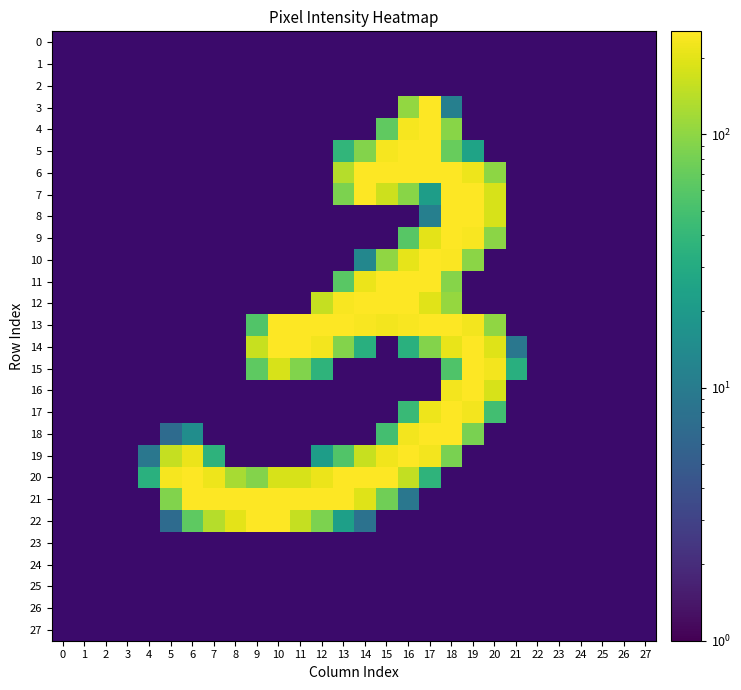

Reading left to right, extract all data points from this chart.

0: 0=0	1=0	2=0	3=0	4=0	5=0	6=0	7=0	8=0	9=0	10=0	11=0	12=0	13=0	14=0	15=0	16=0	17=0	18=0	19=0	20=0	21=0	22=0	23=0	24=0	25=0	26=0	27=0
1: 0=0	1=0	2=0	3=0	4=0	5=0	6=0	7=0	8=0	9=0	10=0	11=0	12=0	13=0	14=0	15=0	16=0	17=0	18=0	19=0	20=0	21=0	22=0	23=0	24=0	25=0	26=0	27=0
2: 0=0	1=0	2=0	3=0	4=0	5=0	6=0	7=0	8=0	9=0	10=0	11=0	12=0	13=0	14=0	15=0	16=0	17=0	18=0	19=0	20=0	21=0	22=0	23=0	24=0	25=0	26=0	27=0
3: 0=0	1=0	2=0	3=0	4=0	5=0	6=0	7=0	8=0	9=0	10=0	11=0	12=0	13=0	14=0	15=0	16=104	17=253	18=11	19=0	20=0	21=0	22=0	23=0	24=0	25=0	26=0	27=0
4: 0=0	1=0	2=0	3=0	4=0	5=0	6=0	7=0	8=0	9=0	10=0	11=0	12=0	13=0	14=0	15=66	16=236	17=252	18=95	19=0	20=0	21=0	22=0	23=0	24=0	25=0	26=0	27=0
5: 0=0	1=0	2=0	3=0	4=0	5=0	6=0	7=0	8=0	9=0	10=0	11=0	12=0	13=38	14=91	15=234	16=252	17=252	18=70	19=25	20=0	21=0	22=0	23=0	24=0	25=0	26=0	27=0
6: 0=0	1=0	2=0	3=0	4=0	5=0	6=0	7=0	8=0	9=0	10=0	11=0	12=0	13=138	14=252	15=252	16=252	17=252	18=253	19=223	20=99	21=0	22=0	23=0	24=0	25=0	26=0	27=0
7: 0=0	1=0	2=0	3=0	4=0	5=0	6=0	7=0	8=0	9=0	10=0	11=0	12=0	13=86	14=252	15=168	16=96	17=22	18=253	19=252	20=183	21=0	22=0	23=0	24=0	25=0	26=0	27=0
8: 0=0	1=0	2=0	3=0	4=0	5=0	6=0	7=0	8=0	9=0	10=0	11=0	12=0	13=0	14=0	15=0	16=0	17=11	18=255	19=253	20=184	21=0	22=0	23=0	24=0	25=0	26=0	27=0
9: 0=0	1=0	2=0	3=0	4=0	5=0	6=0	7=0	8=0	9=0	10=0	11=0	12=0	13=0	14=0	15=0	16=60	17=203	18=253	19=244	20=98	21=0	22=0	23=0	24=0	25=0	26=0	27=0
10: 0=0	1=0	2=0	3=0	4=0	5=0	6=0	7=0	8=0	9=0	10=0	11=0	12=0	13=0	14=13	15=101	16=209	17=252	18=247	19=98	20=0	21=0	22=0	23=0	24=0	25=0	26=0	27=0
11: 0=0	1=0	2=0	3=0	4=0	5=0	6=0	7=0	8=0	9=0	10=0	11=0	12=0	13=62	14=215	15=252	16=252	17=252	18=94	19=0	20=0	21=0	22=0	23=0	24=0	25=0	26=0	27=0
12: 0=0	1=0	2=0	3=0	4=0	5=0	6=0	7=0	8=0	9=0	10=0	11=0	12=158	13=243	14=252	15=252	16=252	17=200	18=106	19=0	20=0	21=0	22=0	23=0	24=0	25=0	26=0	27=0
13: 0=0	1=0	2=0	3=0	4=0	5=0	6=0	7=0	8=0	9=57	10=253	11=253	12=253	13=255	14=239	15=230	16=239	17=253	18=255	19=232	20=101	21=0	22=0	23=0	24=0	25=0	26=0	27=0
14: 0=0	1=0	2=0	3=0	4=0	5=0	6=0	7=0	8=0	9=161	10=252	11=252	12=231	13=92	14=33	15=0	16=34	17=92	18=211	19=252	20=196	21=9	22=0	23=0	24=0	25=0	26=0	27=0
15: 0=0	1=0	2=0	3=0	4=0	5=0	6=0	7=0	8=0	9=65	10=183	11=89	12=37	13=0	14=0	15=0	16=0	17=0	18=55	19=252	20=233	21=33	22=0	23=0	24=0	25=0	26=0	27=0
16: 0=0	1=0	2=0	3=0	4=0	5=0	6=0	7=0	8=0	9=0	10=0	11=0	12=0	13=0	14=0	15=0	16=0	17=0	18=233	19=252	20=183	21=0	22=0	23=0	24=0	25=0	26=0	27=0
17: 0=0	1=0	2=0	3=0	4=0	5=0	6=0	7=0	8=0	9=0	10=0	11=0	12=0	13=0	14=0	15=0	16=43	17=220	18=253	19=231	20=48	21=0	22=0	23=0	24=0	25=0	26=0	27=0
18: 0=0	1=0	2=0	3=0	4=0	5=7	6=15	7=0	8=0	9=0	10=0	11=0	12=0	13=0	14=0	15=49	16=233	17=253	18=252	19=84	20=0	21=0	22=0	23=0	24=0	25=0	26=0	27=0
19: 0=0	1=0	2=0	3=0	4=9	5=155	6=219	7=36	8=0	9=0	10=0	11=0	12=22	13=57	14=161	15=228	16=252	17=231	18=84	19=0	20=0	21=0	22=0	23=0	24=0	25=0	26=0	27=0
20: 0=0	1=0	2=0	3=0	4=34	5=234	6=252	7=221	8=123	9=91	10=184	11=184	12=215	13=253	14=252	15=252	16=153	17=37	18=0	19=0	20=0	21=0	22=0	23=0	24=0	25=0	26=0	27=0
21: 0=0	1=0	2=0	3=0	4=0	5=90	6=252	7=252	8=253	9=252	10=252	11=252	12=252	13=253	14=193	15=77	16=9	17=0	18=0	19=0	20=0	21=0	22=0	23=0	24=0	25=0	26=0	27=0
22: 0=0	1=0	2=0	3=0	4=0	5=7	6=65	7=137	8=201	9=252	10=252	11=157	12=85	13=23	14=8	15=0	16=0	17=0	18=0	19=0	20=0	21=0	22=0	23=0	24=0	25=0	26=0	27=0
23: 0=0	1=0	2=0	3=0	4=0	5=0	6=0	7=0	8=0	9=0	10=0	11=0	12=0	13=0	14=0	15=0	16=0	17=0	18=0	19=0	20=0	21=0	22=0	23=0	24=0	25=0	26=0	27=0
24: 0=0	1=0	2=0	3=0	4=0	5=0	6=0	7=0	8=0	9=0	10=0	11=0	12=0	13=0	14=0	15=0	16=0	17=0	18=0	19=0	20=0	21=0	22=0	23=0	24=0	25=0	26=0	27=0
25: 0=0	1=0	2=0	3=0	4=0	5=0	6=0	7=0	8=0	9=0	10=0	11=0	12=0	13=0	14=0	15=0	16=0	17=0	18=0	19=0	20=0	21=0	22=0	23=0	24=0	25=0	26=0	27=0
26: 0=0	1=0	2=0	3=0	4=0	5=0	6=0	7=0	8=0	9=0	10=0	11=0	12=0	13=0	14=0	15=0	16=0	17=0	18=0	19=0	20=0	21=0	22=0	23=0	24=0	25=0	26=0	27=0
27: 0=0	1=0	2=0	3=0	4=0	5=0	6=0	7=0	8=0	9=0	10=0	11=0	12=0	13=0	14=0	15=0	16=0	17=0	18=0	19=0	20=0	21=0	22=0	23=0	24=0	25=0	26=0	27=0